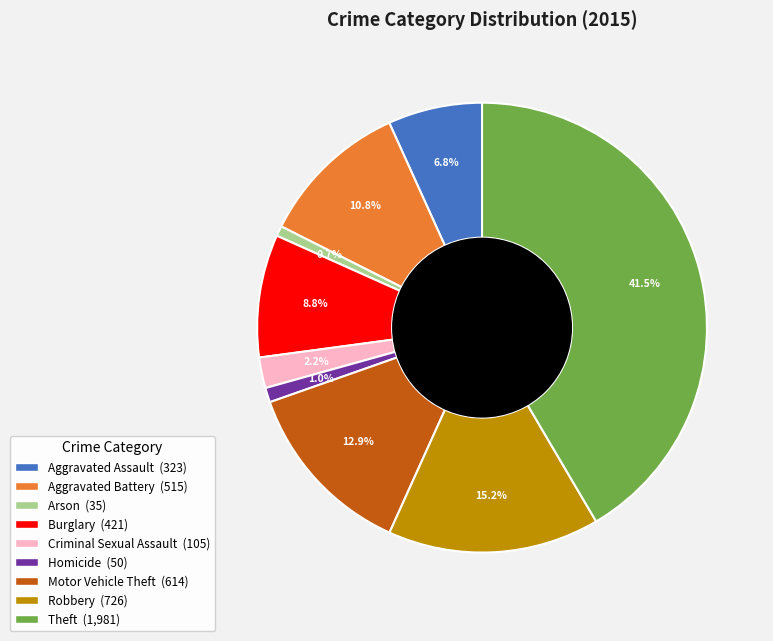

Do Aggravated Assault and Homicide together represent more than half of the pie?

No